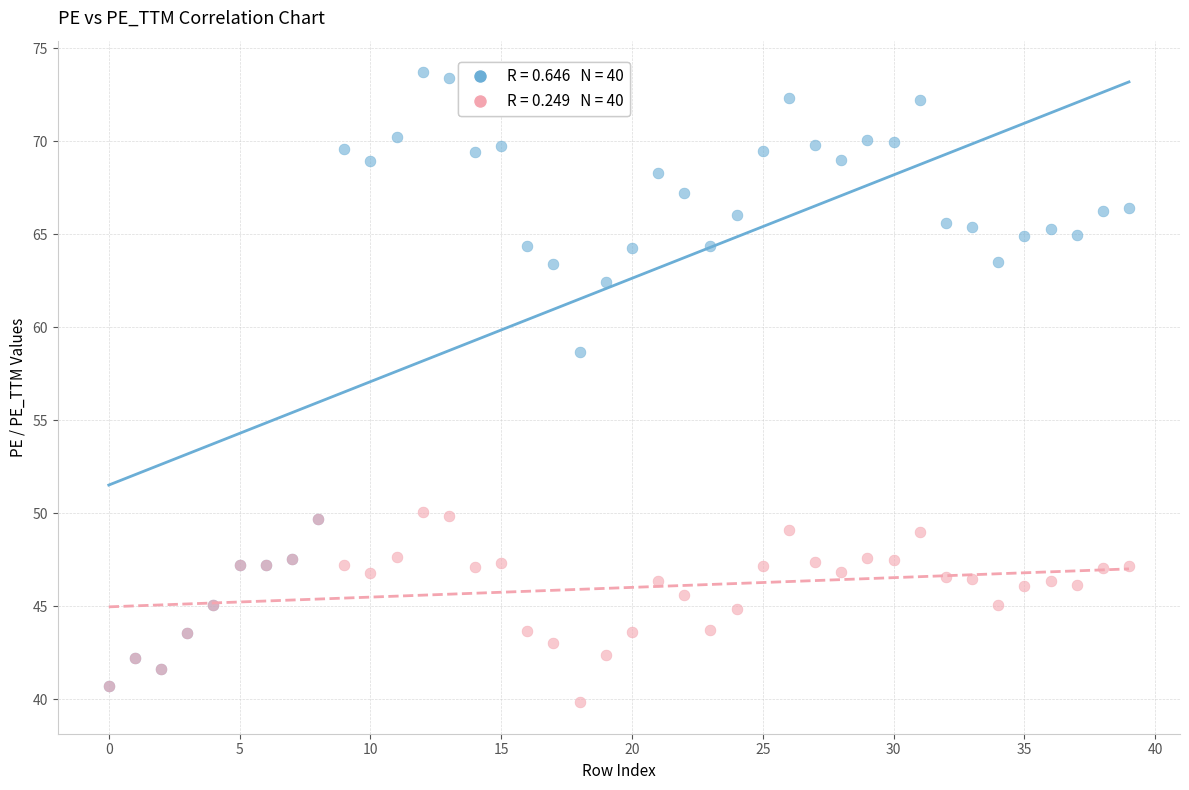

Across all series, what Y value is closest to 56?

58.7